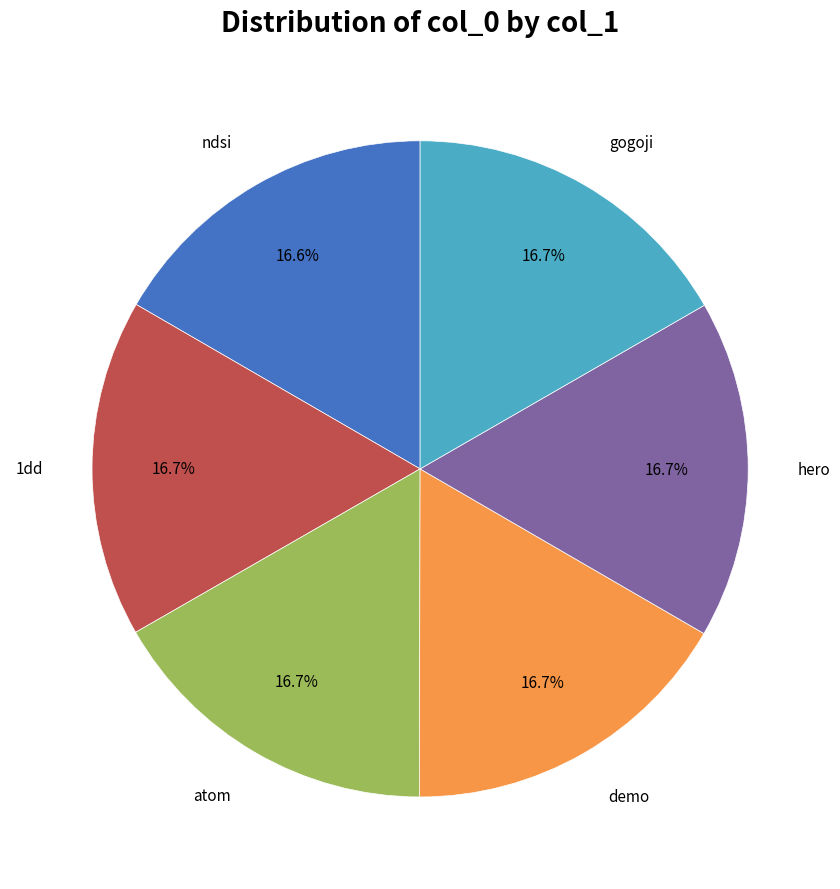

What portion of the pie excludes ndsi?

83.4%